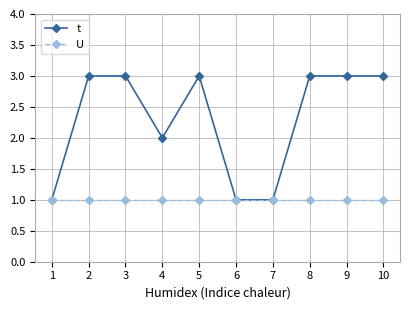

Rank the series at 2 from lowest to highest value.

U, t